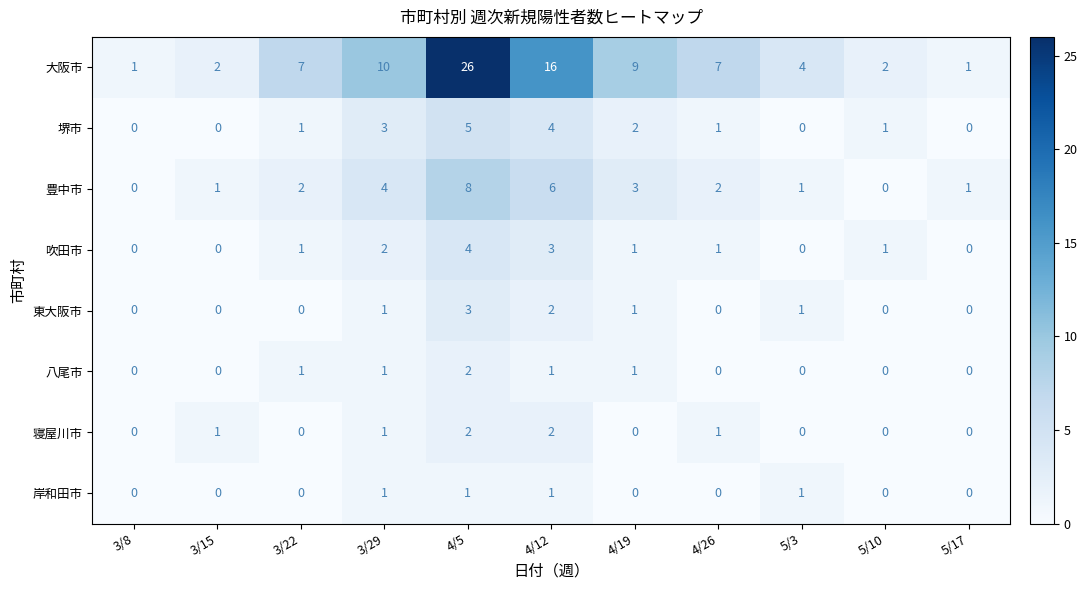

Is it true that 八尾市 equals 1 at 4/19?

True